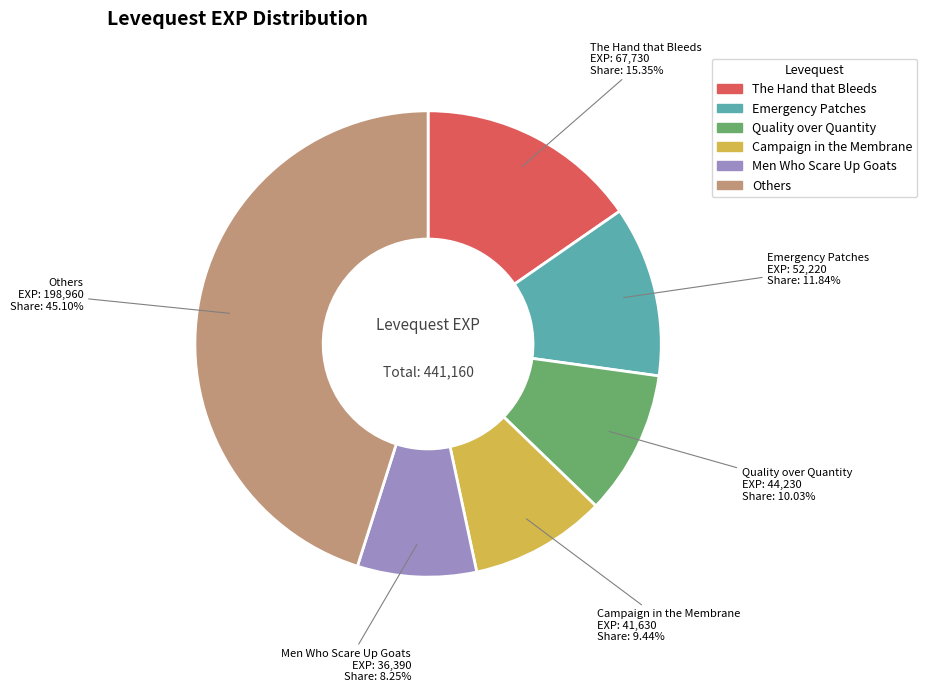

Is there a majority slice in this chart?

No